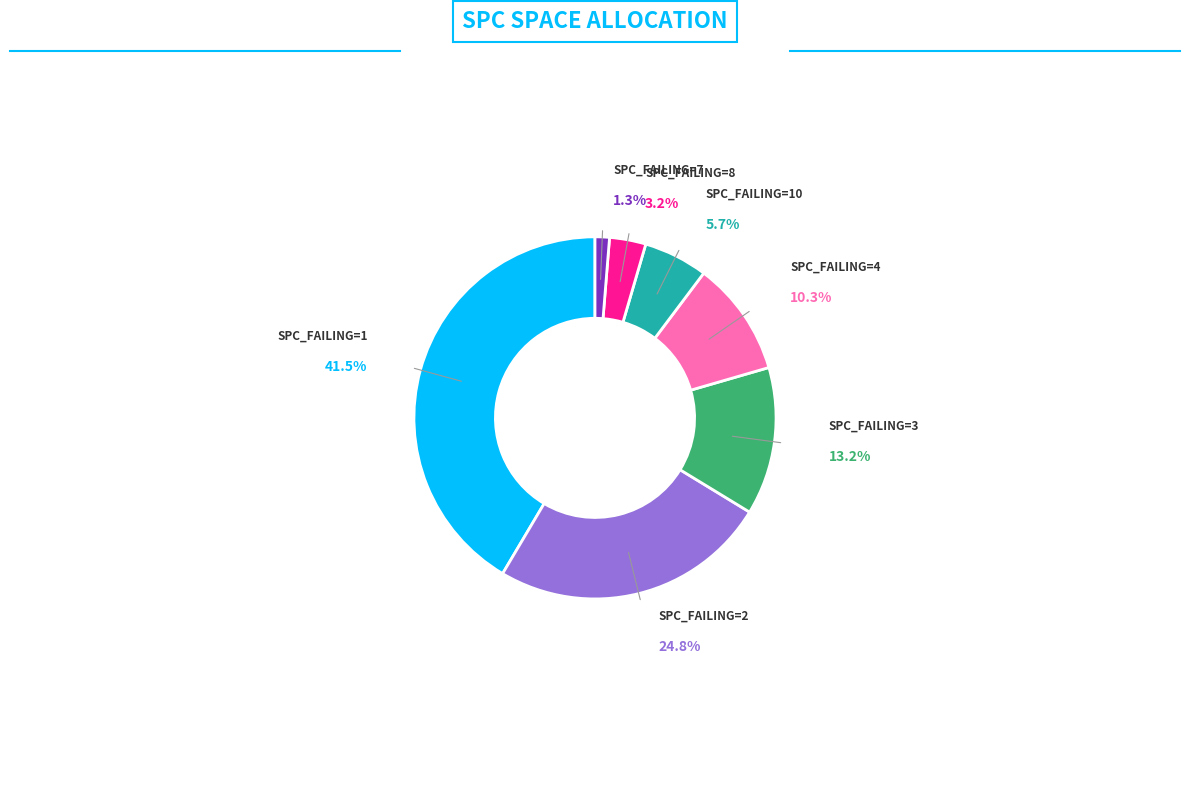

To the nearest percent, what is the difference between the 1 and 1 slice percentages?

1%